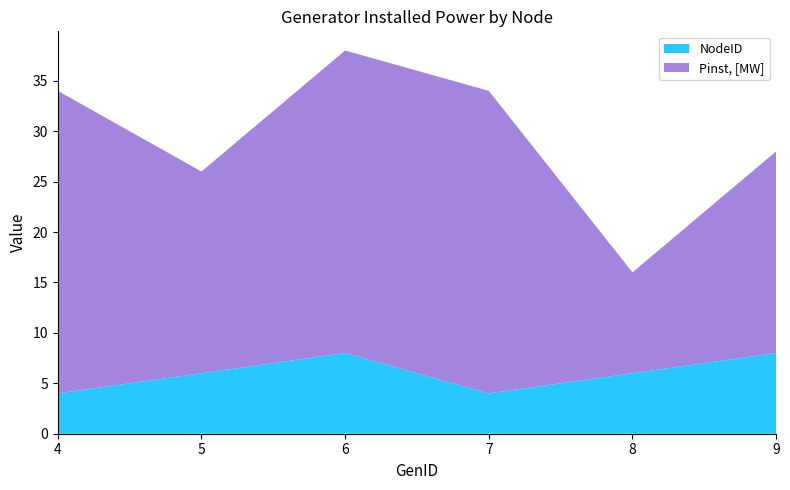

Reading right to left, transcribe all the data shown in this chart.

NodeID: 8	6	4	8	6	4
Pinst, [MW]: 20	10	30	30	20	30